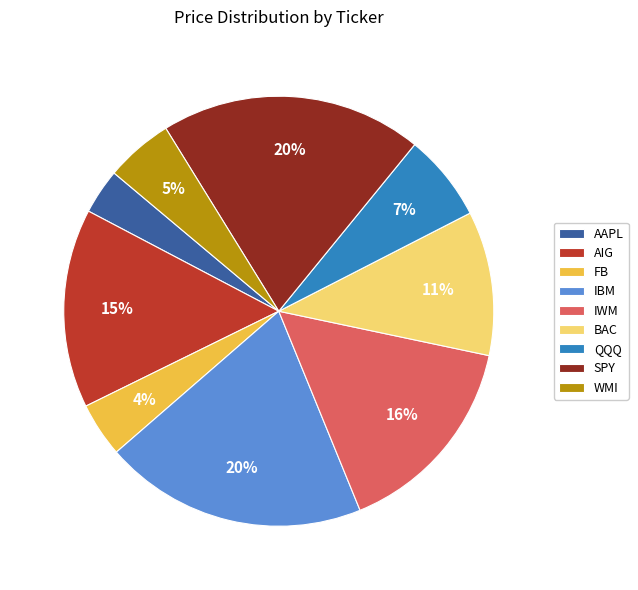

True or false: SPY accounts for 5% of the total.

False